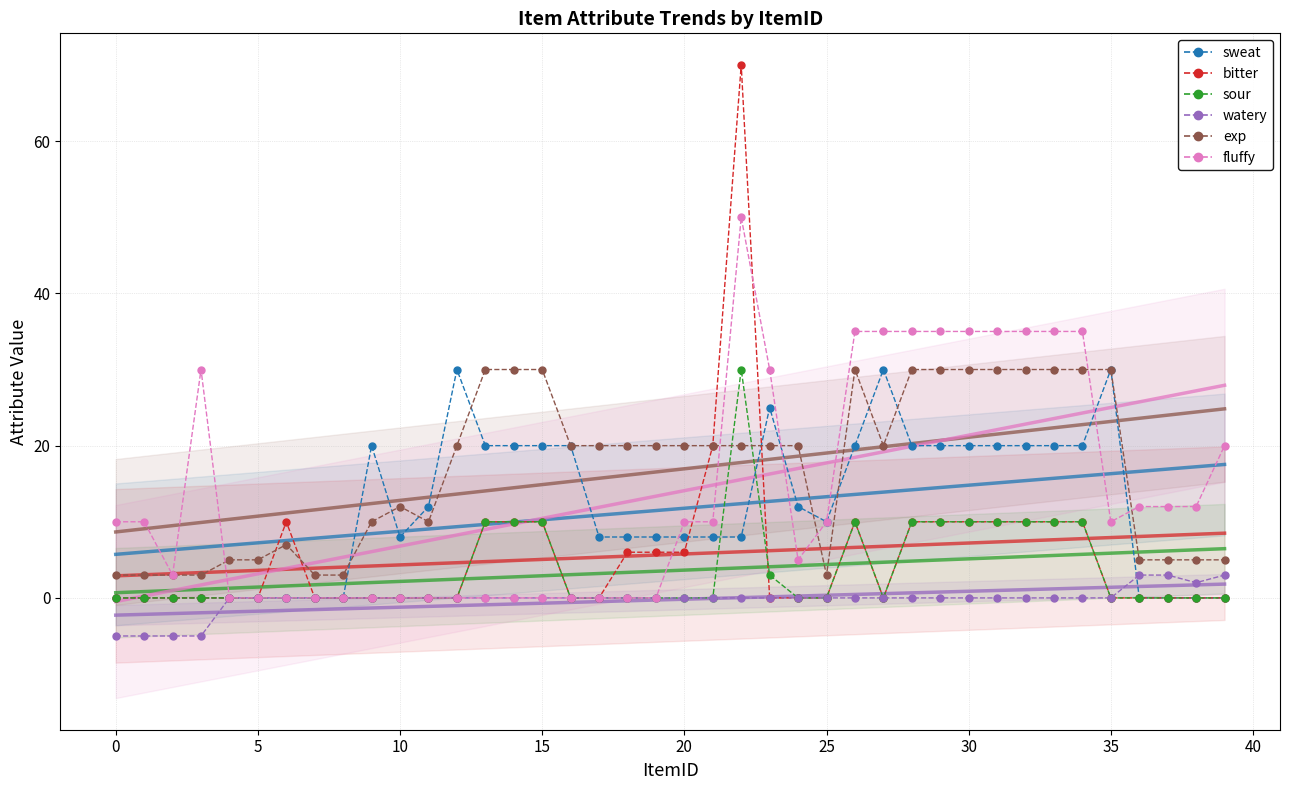

In sour, how many points are lower than both neighbors (excluding endpoints)?

1